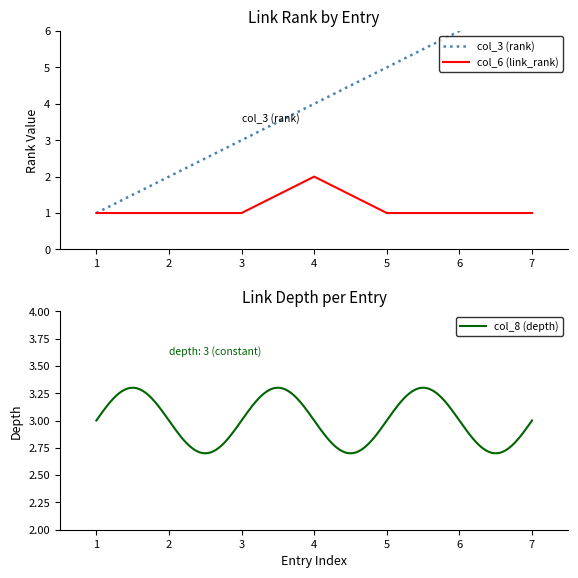

The col_6 (link_rank) series shows 2 at 7. True or false?

False